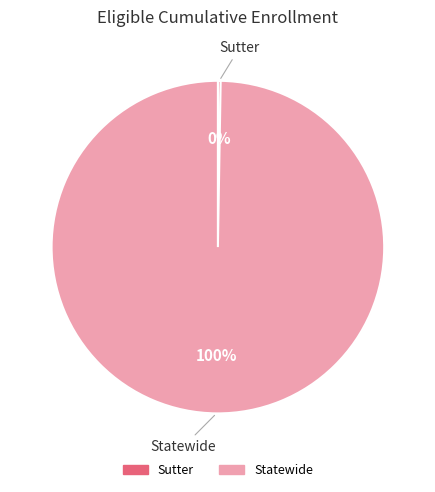

To the nearest percent, what is the average slice percentage?

50%